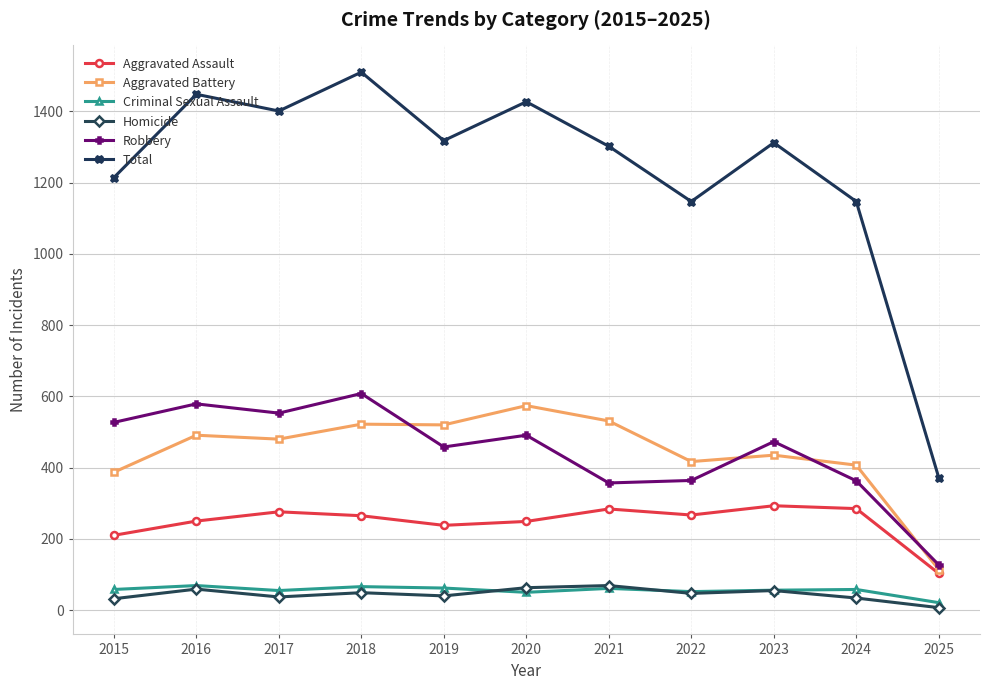

What is the average value of the Homicide series?

45